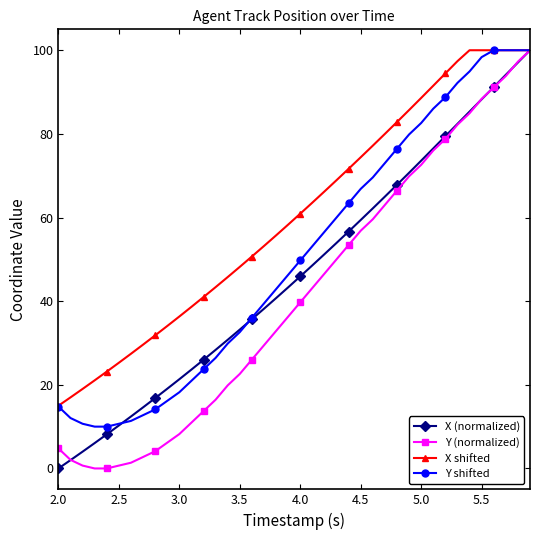

Rank the series by their average value, from highest to lowest.

X shifted, Y shifted, X (normalized), Y (normalized)